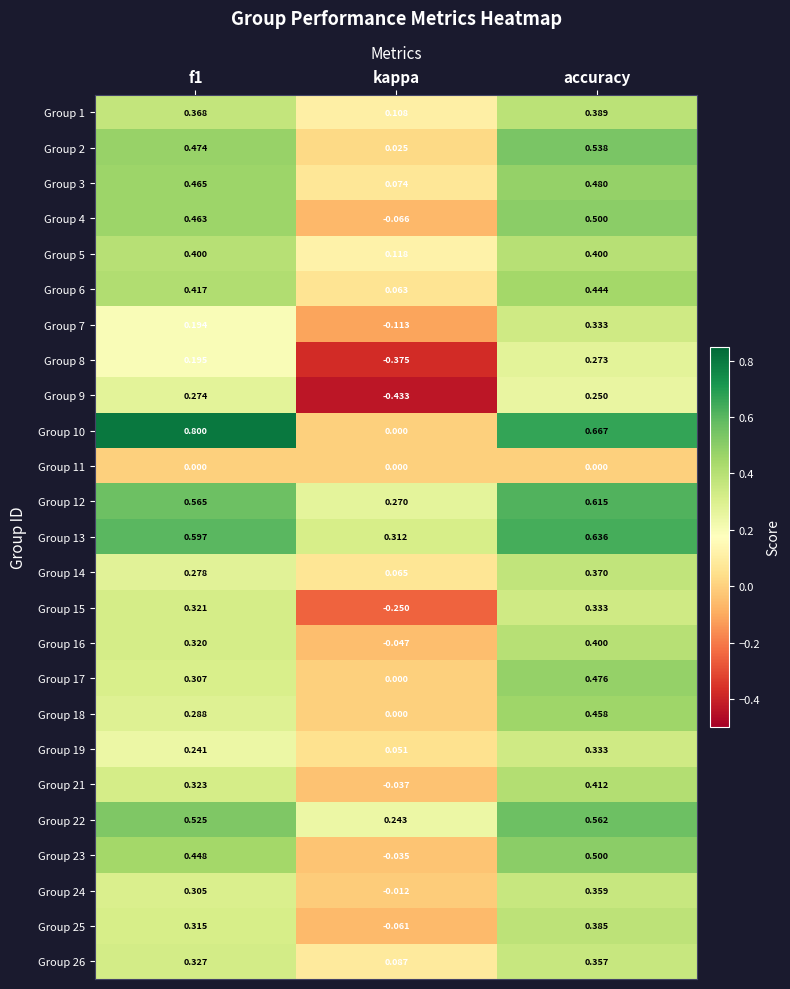

How many positive values does the Group 10 series have?

2